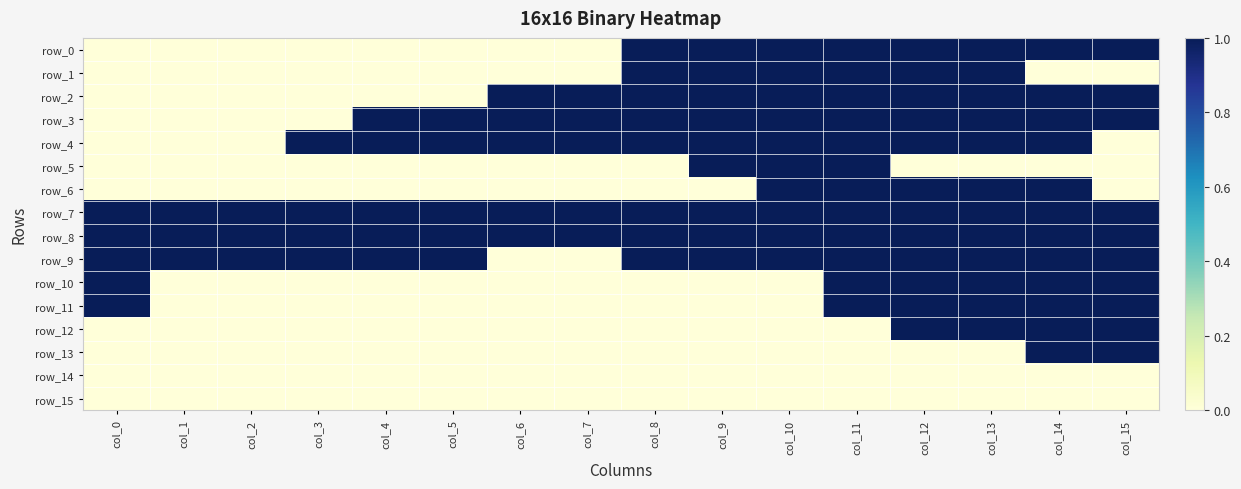

Rank the series by their maximum value, from highest to lowest.

row_0, row_1, row_2, row_3, row_4, row_5, row_6, row_7, row_8, row_9, row_10, row_11, row_12, row_13, row_14, row_15